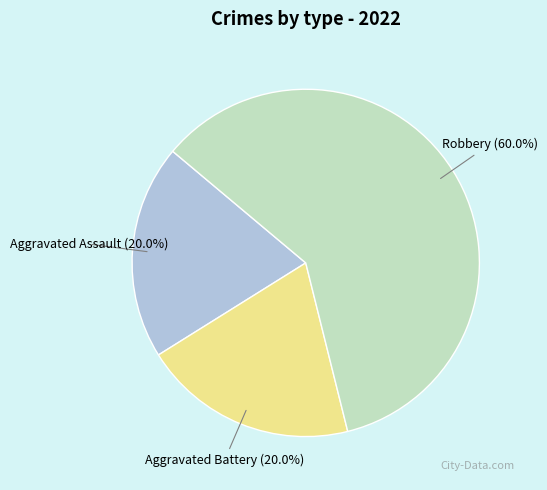

What is the ratio of the value at Robbery to the value at Aggravated Battery?

3.0